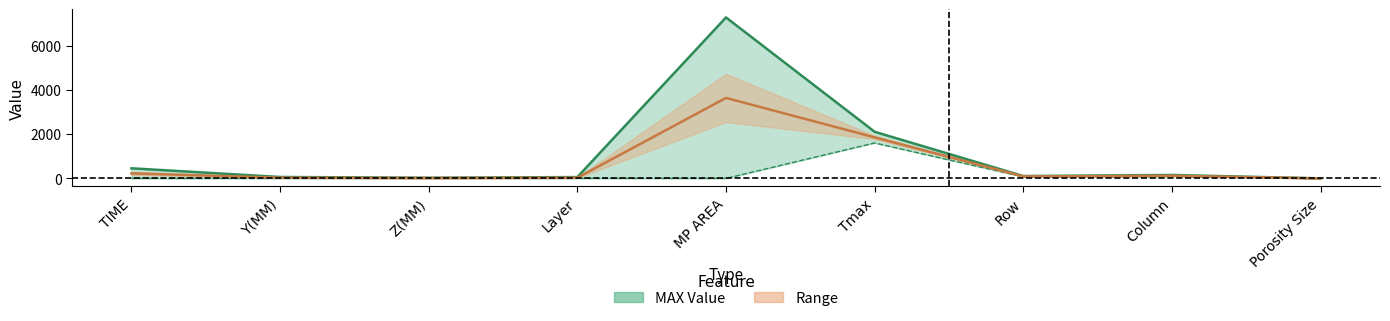

What is the change in value from Z(MM) to Row?

+76.9